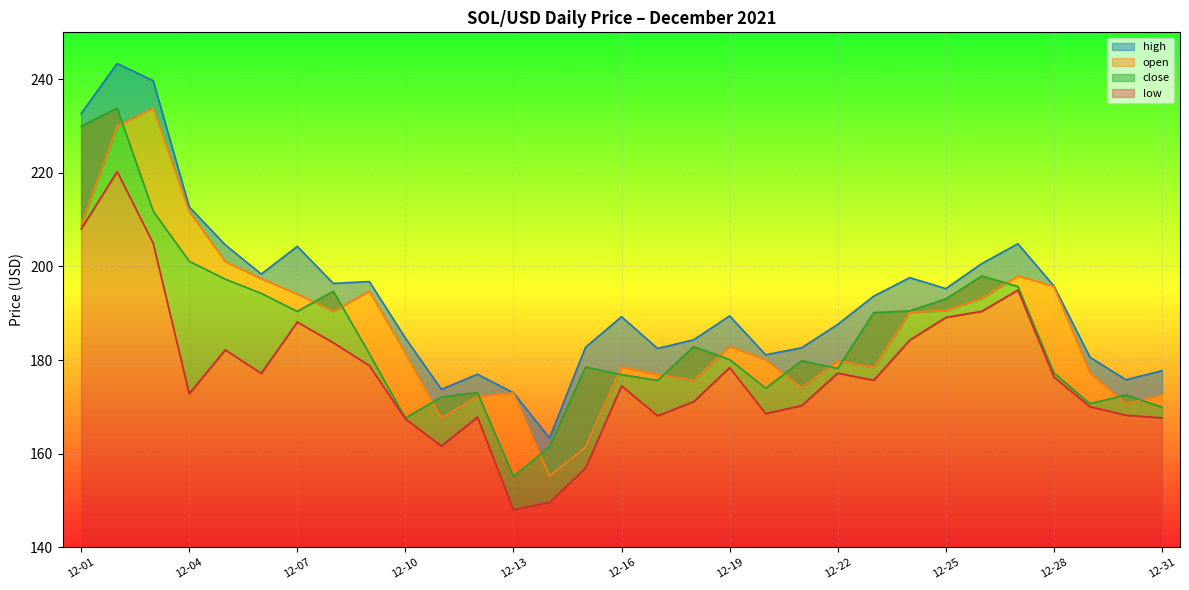

Is it true that close equals 201.1 at 12-04?

True